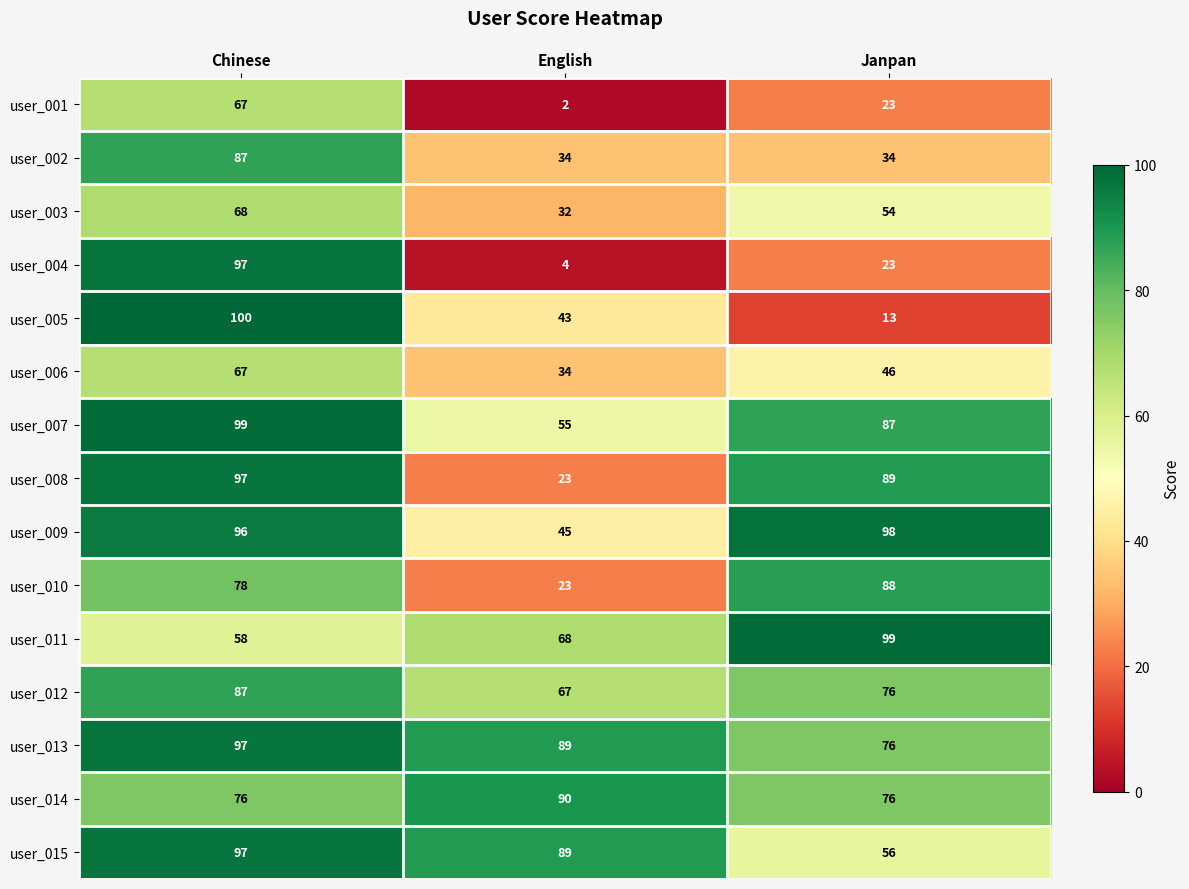

What is the maximum value for user_001?

67